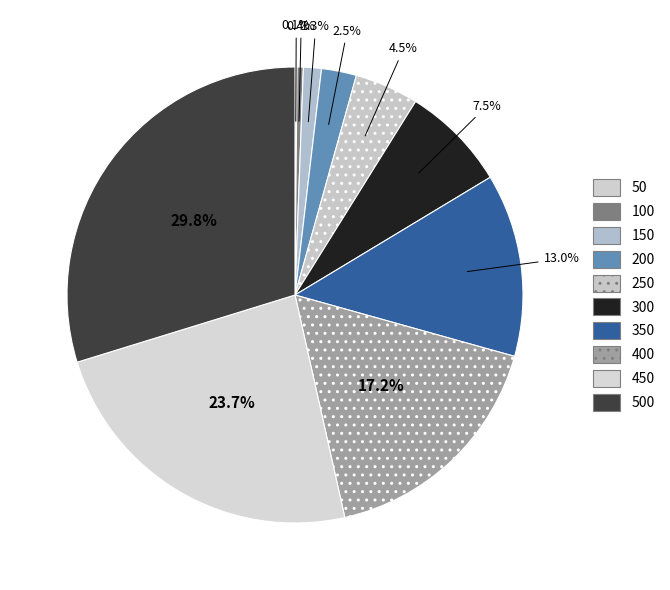

Which slice is the smallest?

50